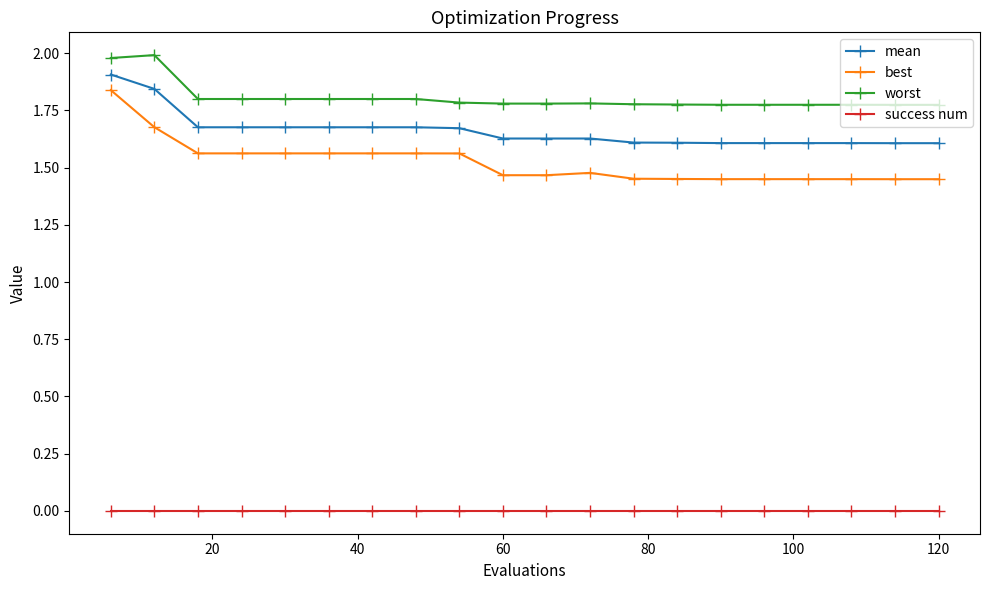

Which series has the largest range (max minus min)?

best